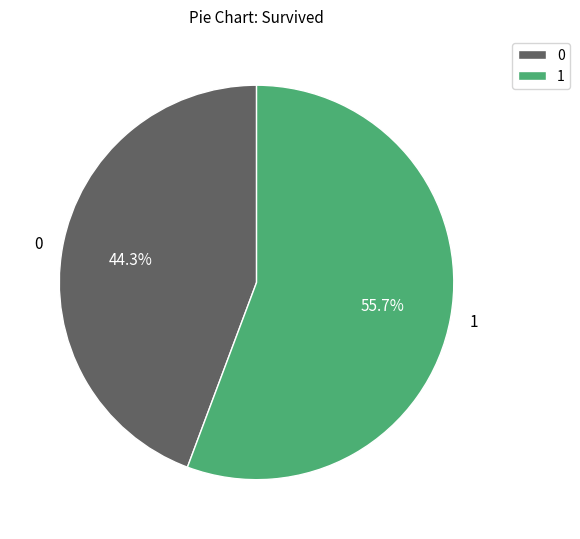

Is the sum of 1 and 0 greater than half?

Yes